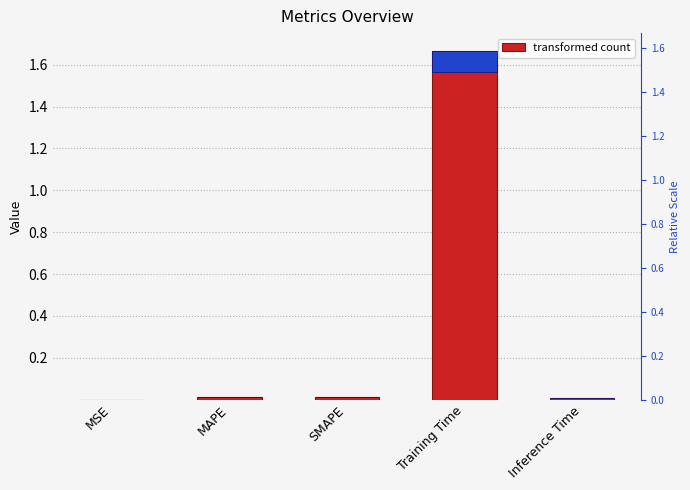

What is the difference between the maximum and minimum values?

1.7